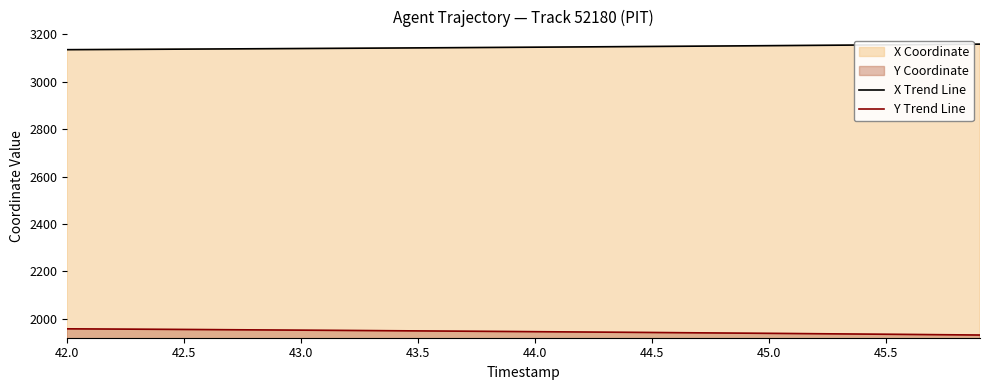

The X Trend Line series shows 4313.4 at 44.5. True or false?

False